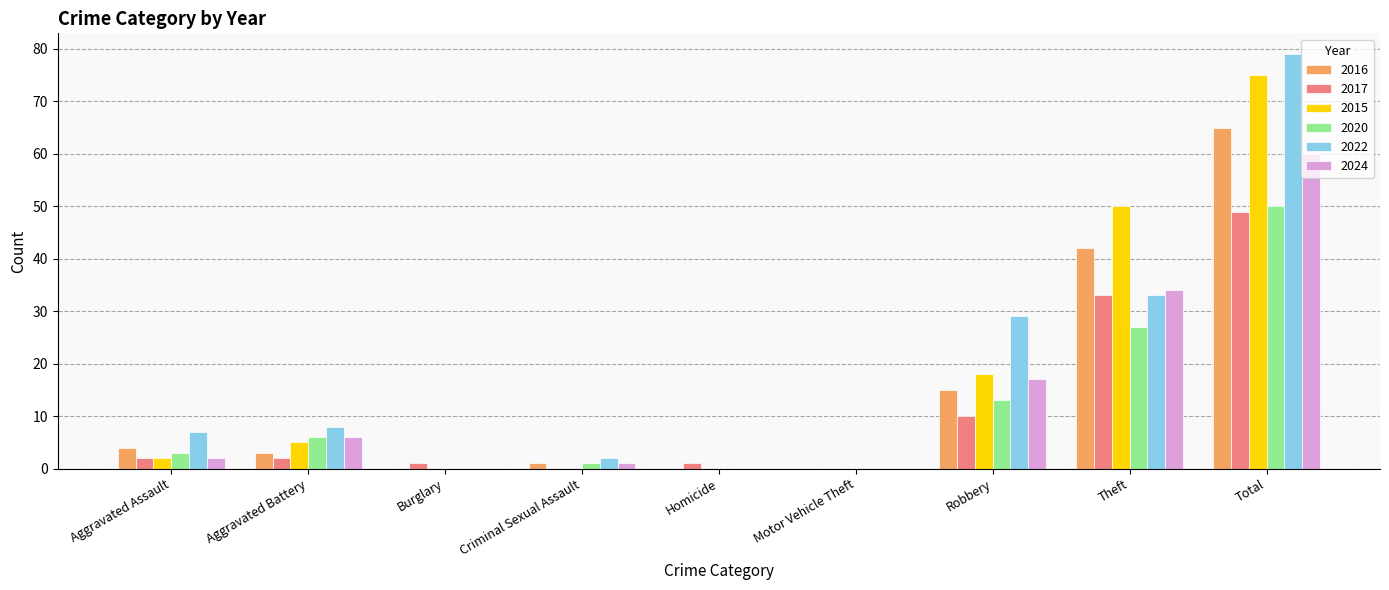

What is the sum of all 2017 values?

98